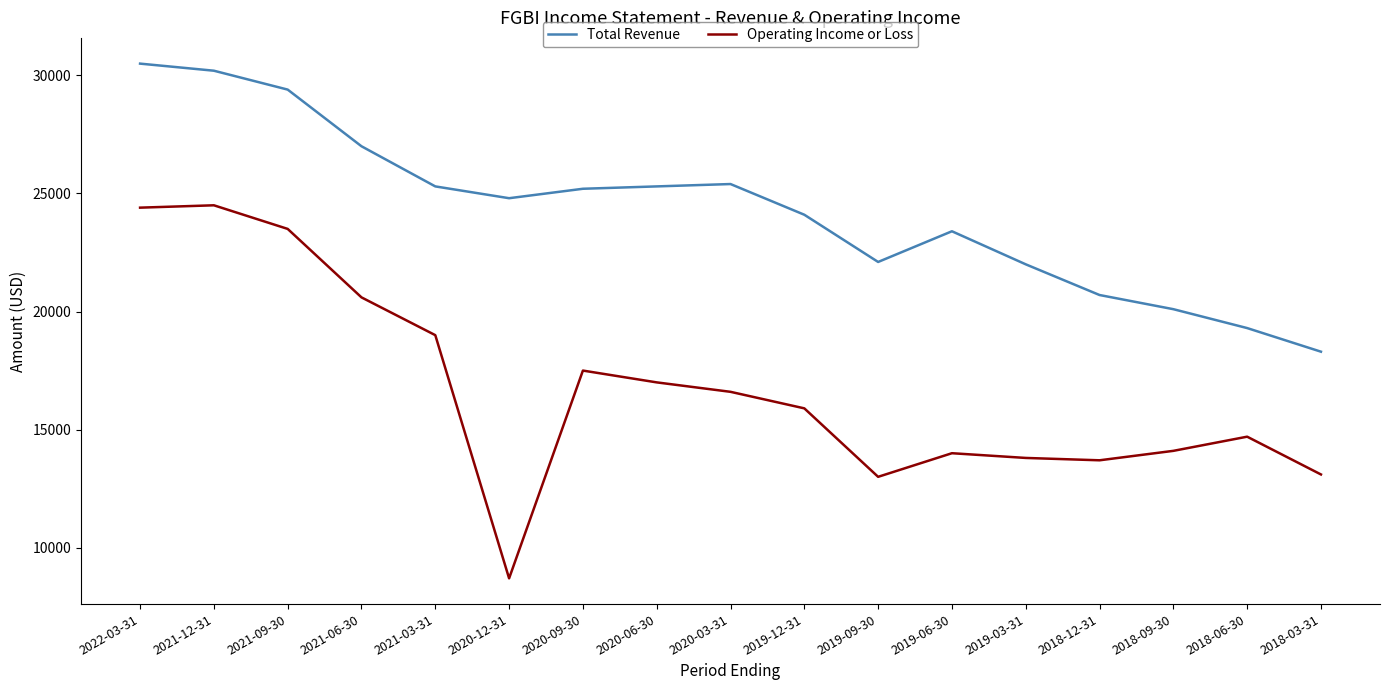

Rank the series by their maximum value, from lowest to highest.

Operating Income or Loss, Total Revenue